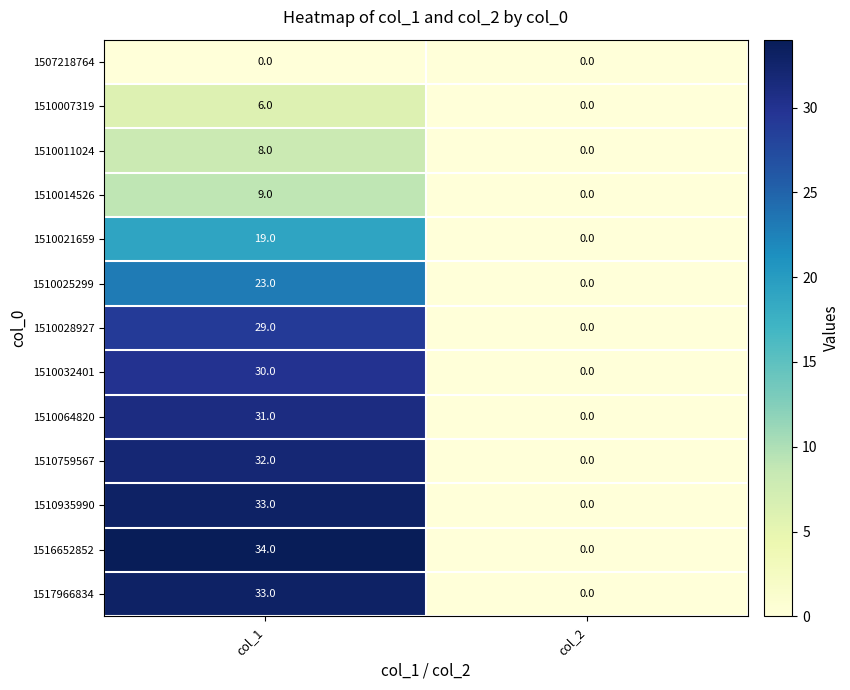

What is the highest value of the 1510759567 series?

32